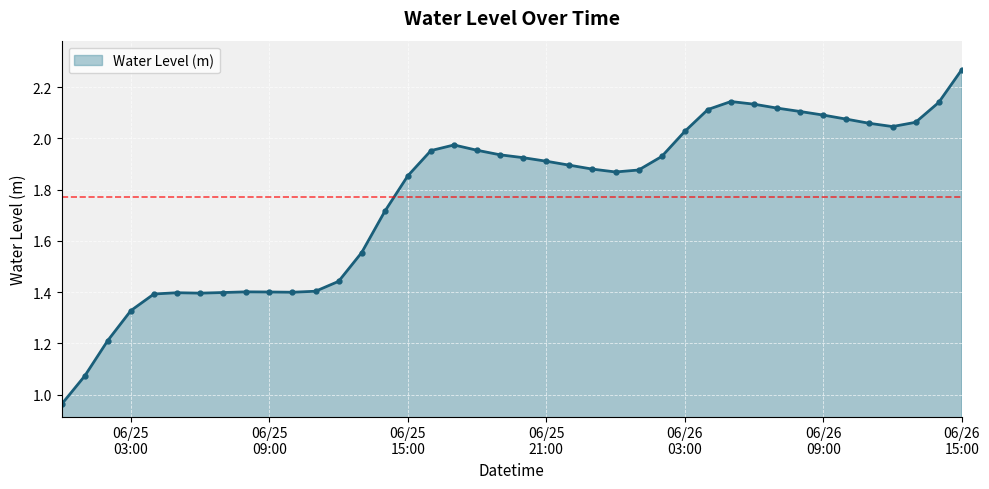

True or false: the data has more than 1 interior local peaks.

True